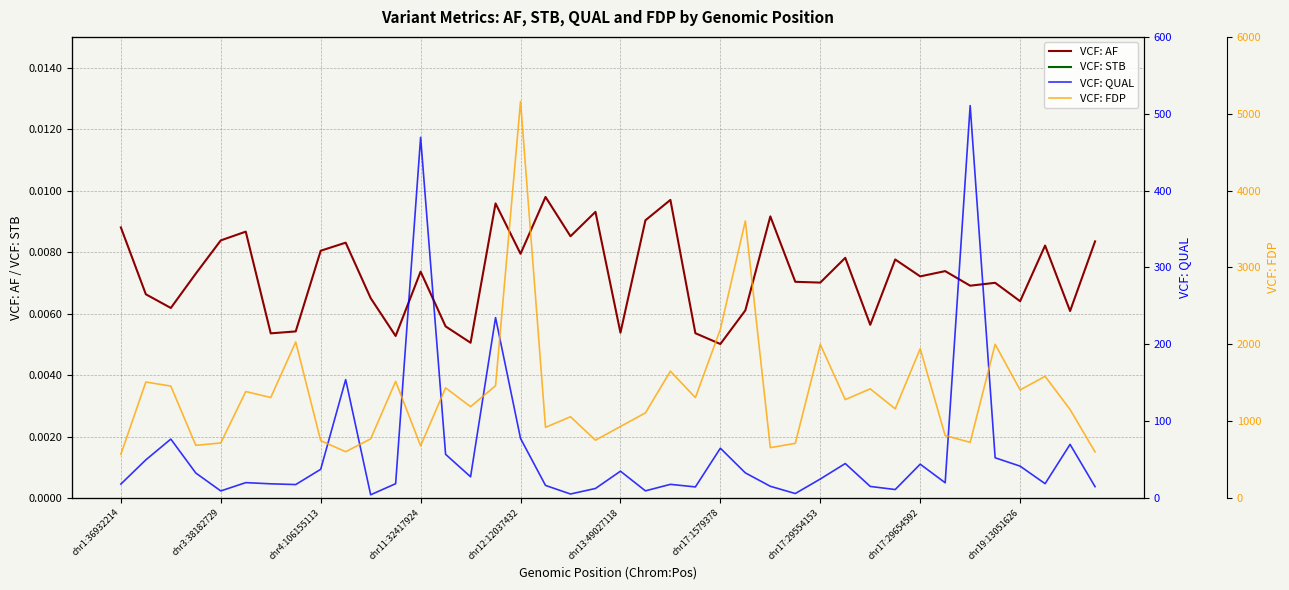

How many categories are shown in the chart?

40